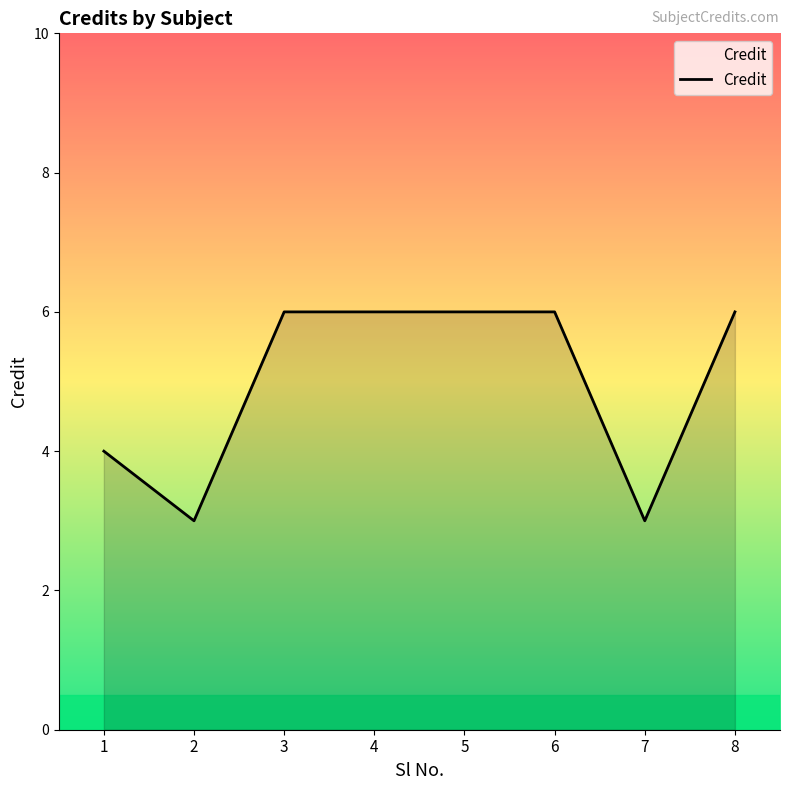

Reading right to left, extract all data points from this chart.

6	3	6	6	6	6	3	4